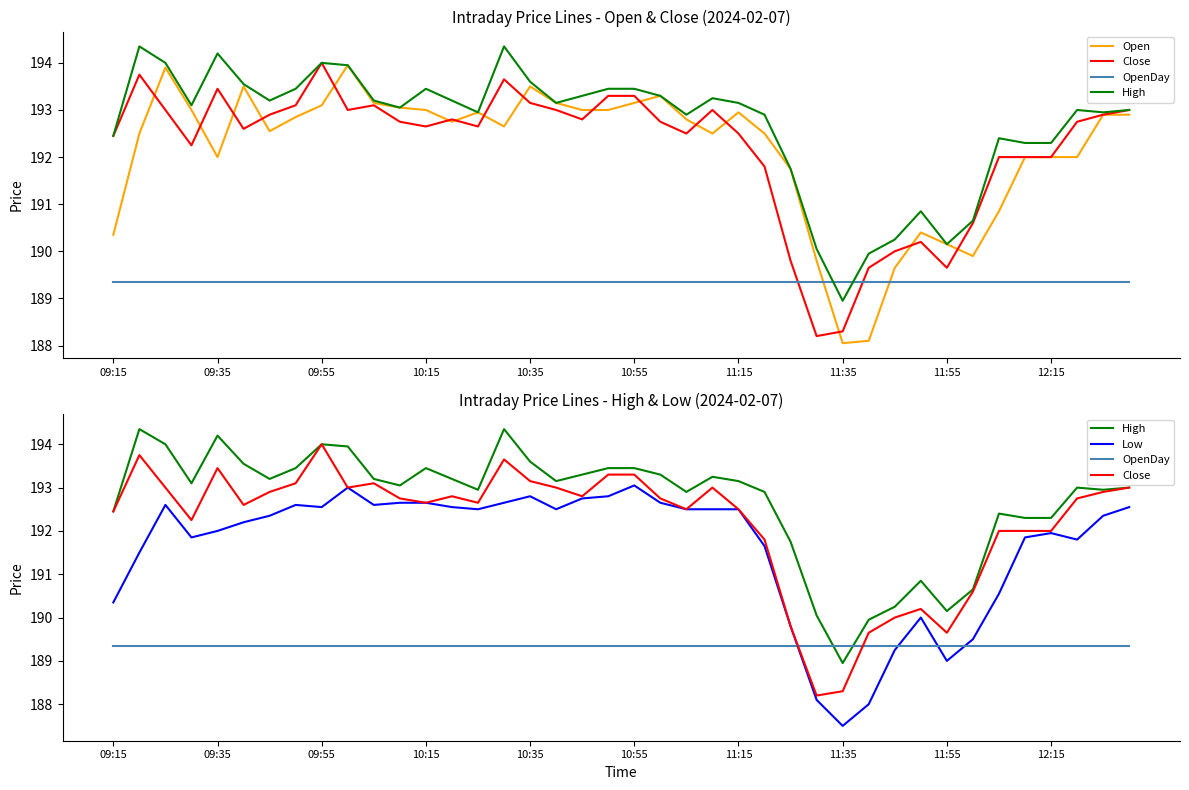

True or false: High has more than 0 interior local peaks.

True